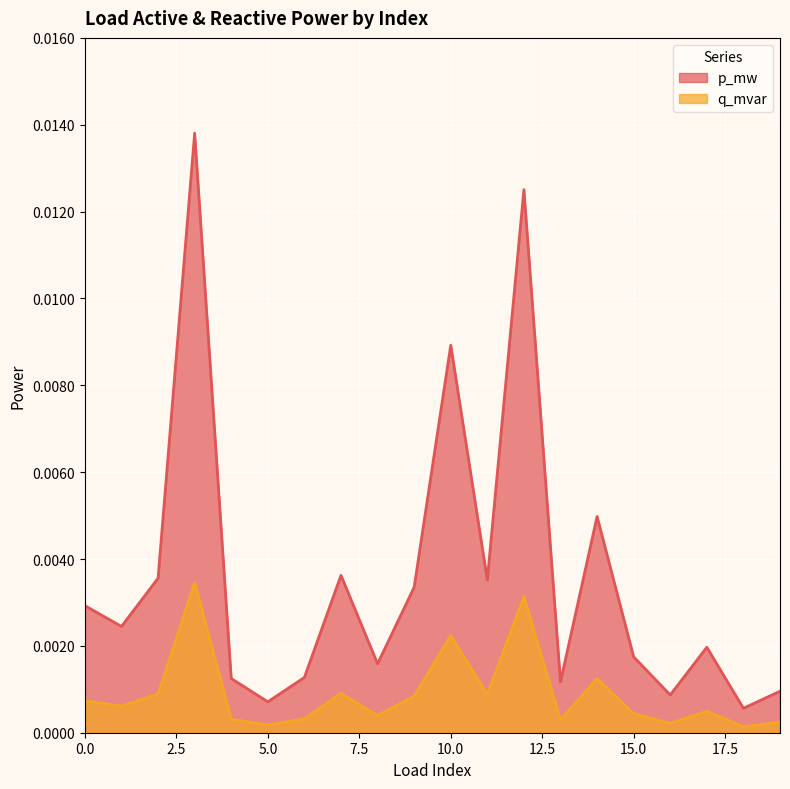

List the series in order of their peak value, highest first.

p_mw, q_mvar